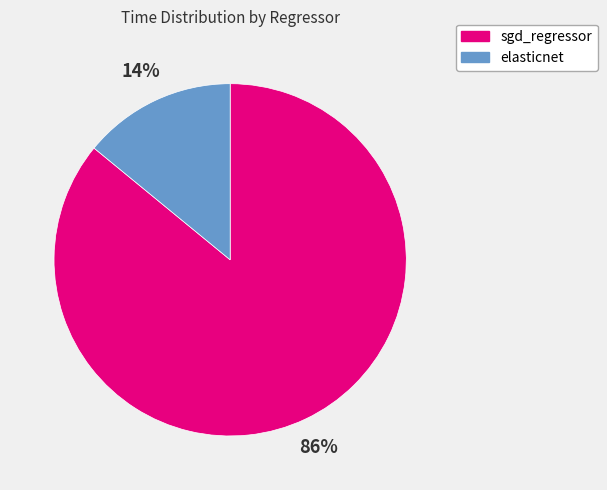

Does sgd_regressor account for over 50% of the chart?

Yes